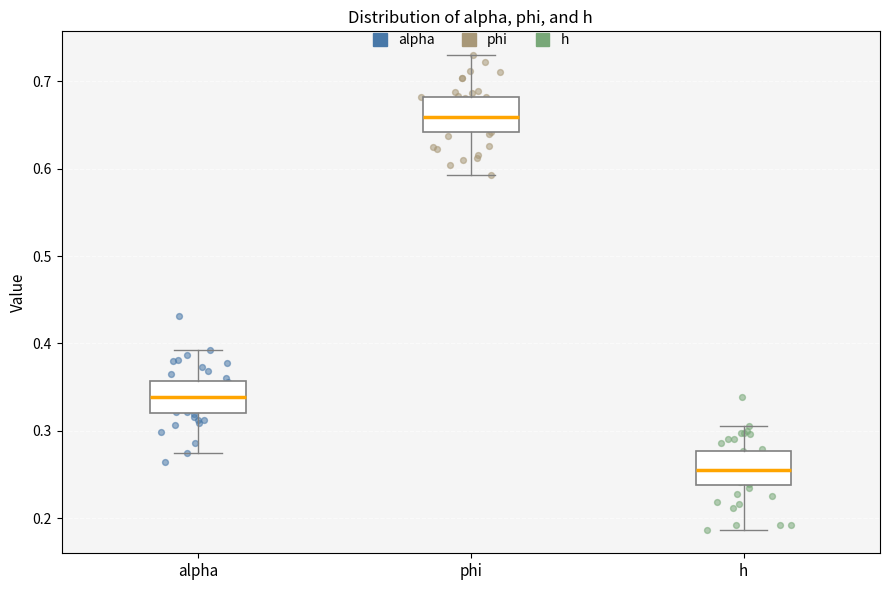

Where is the upper edge of the box for phi on the y-axis? The values are not printed on the chart, so give them approximately, as read against the axis.

0.68